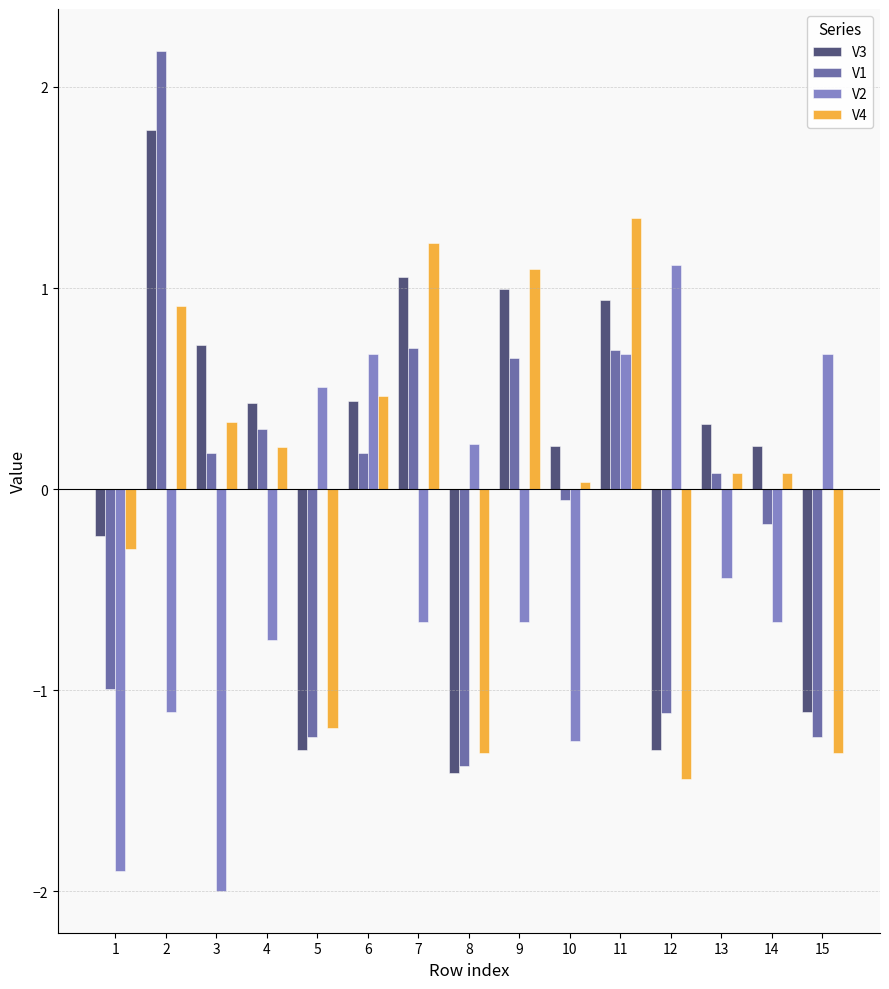

Count the number of data series in this chart.

4